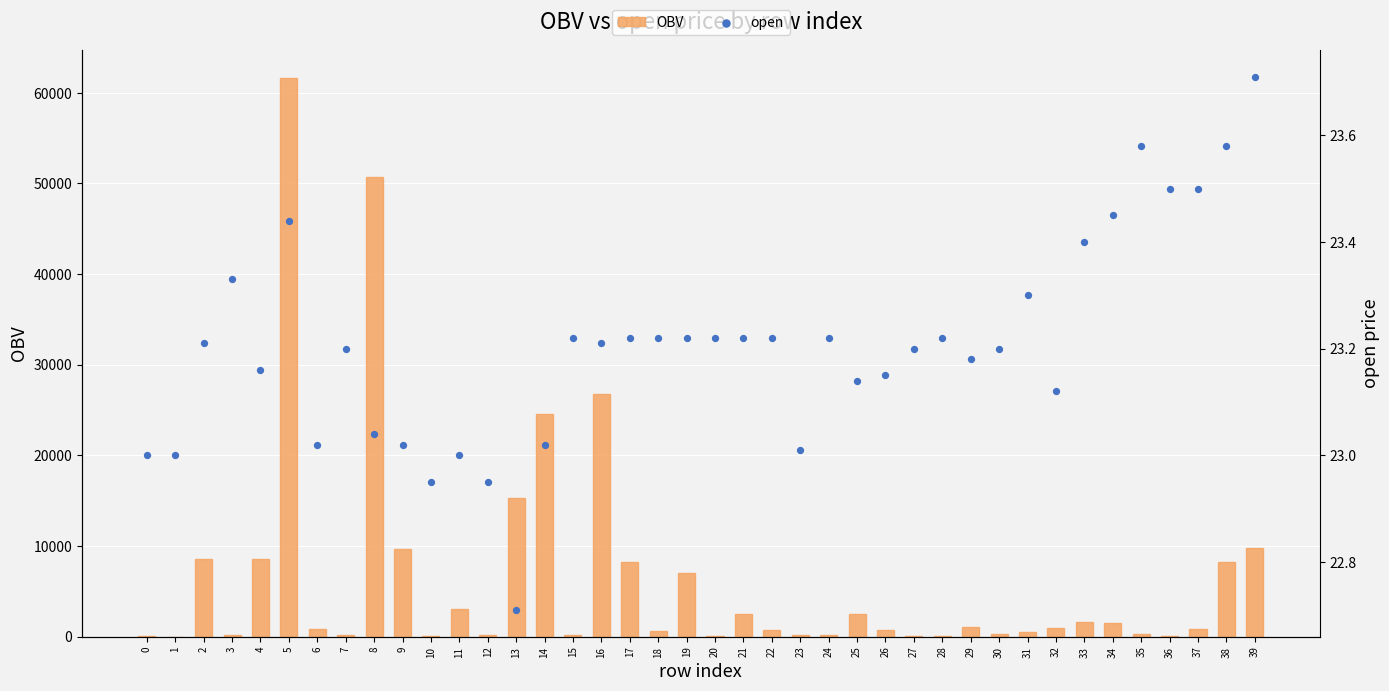

What are all the series names shown in the legend?

OBV, open